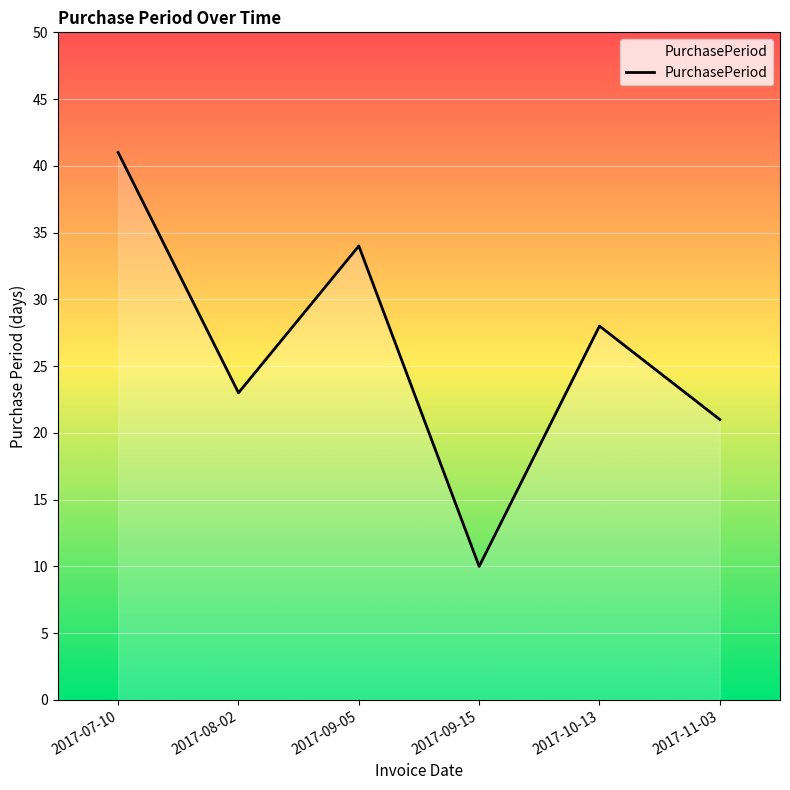

Which has a higher value, 2017-09-05 or 2017-07-10?

2017-07-10